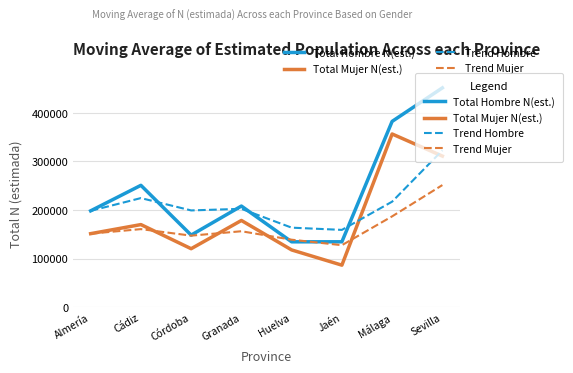

What is the average value of the Total Hombre N(est.) series?

238524.1